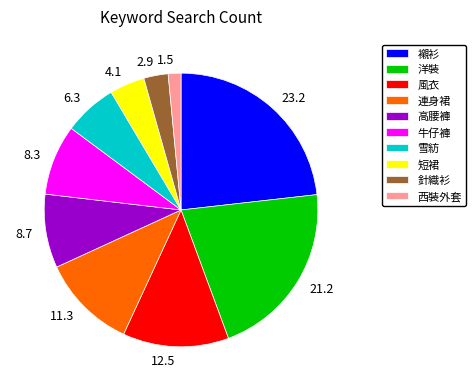

The 8.3 slice represents 1% of the pie. True or false?

False